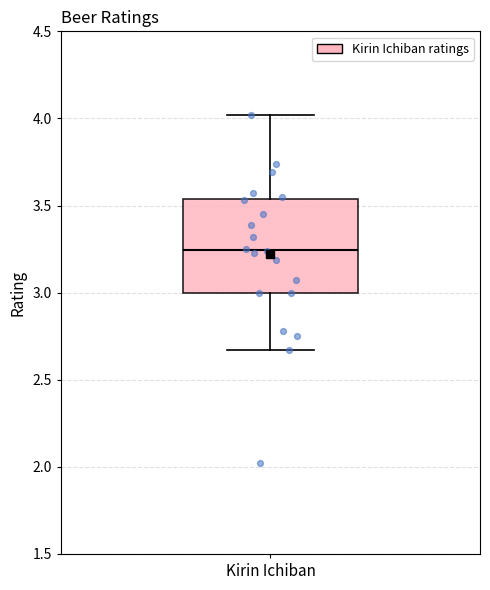

Read this box plot against the y-axis: the position of the median line, the range covered by the box, and the ends of both whiskers. The values are not printed on the chart, so give them approximately, as read against the axis.

median 3.25, box 3.00 to 3.55, whiskers 2.65 to 4.00